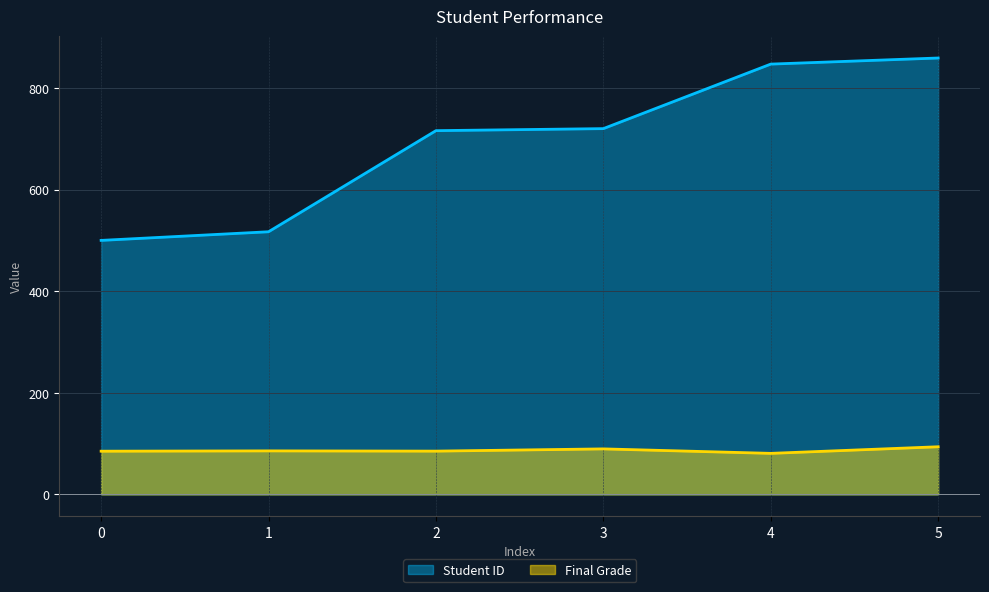

True or false: Student ID has more than 0 points higher than both neighbors.

False